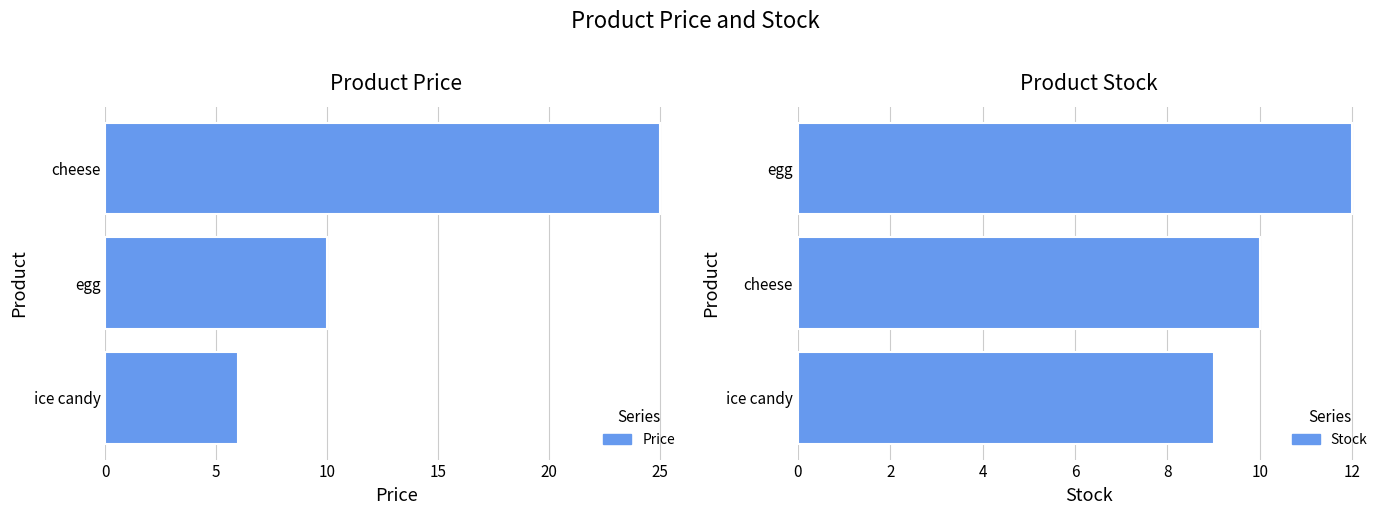

How many categories are shown in the chart?

3